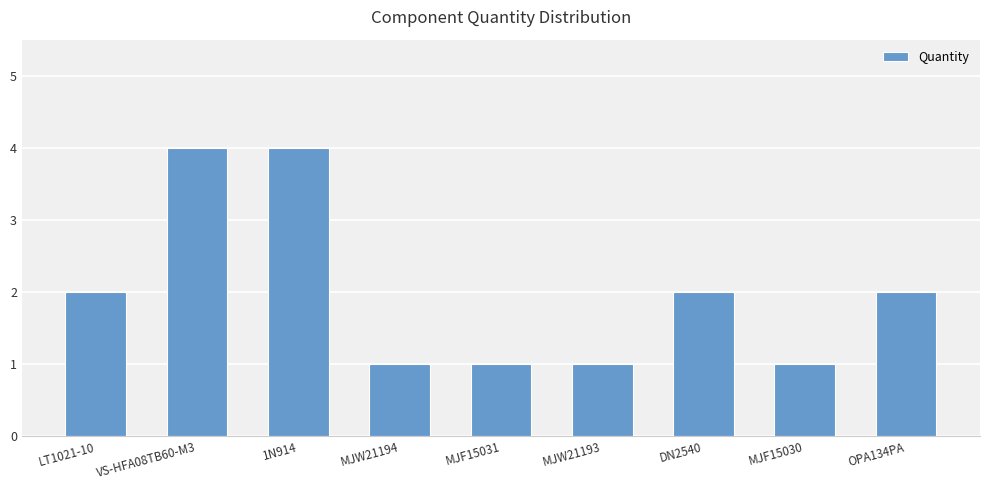

What is the change in value from 1N914 to MJW21194?

-3